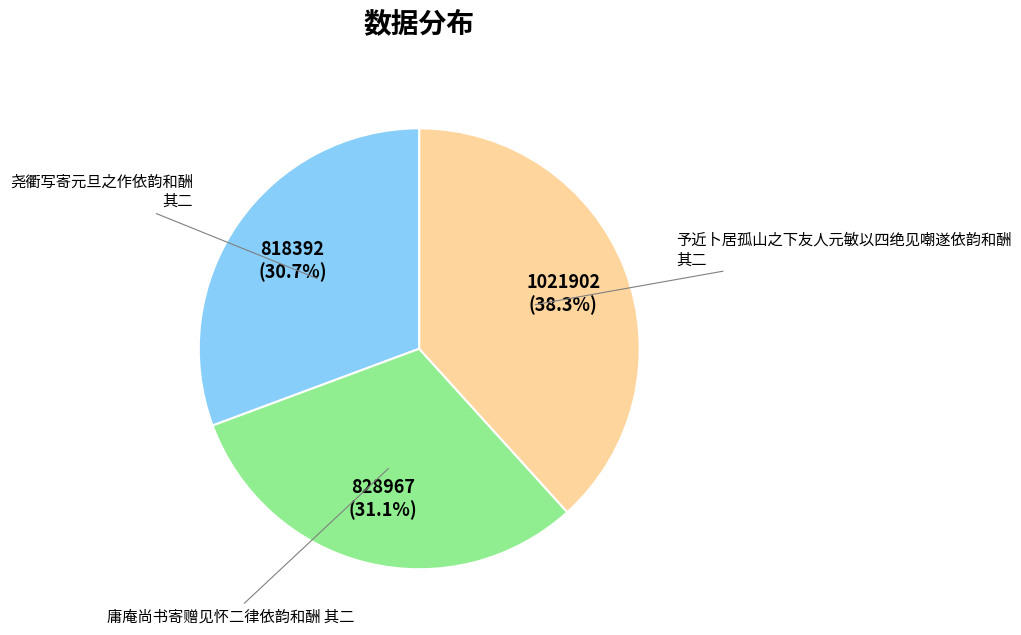

Count the number of slices in the pie.

3